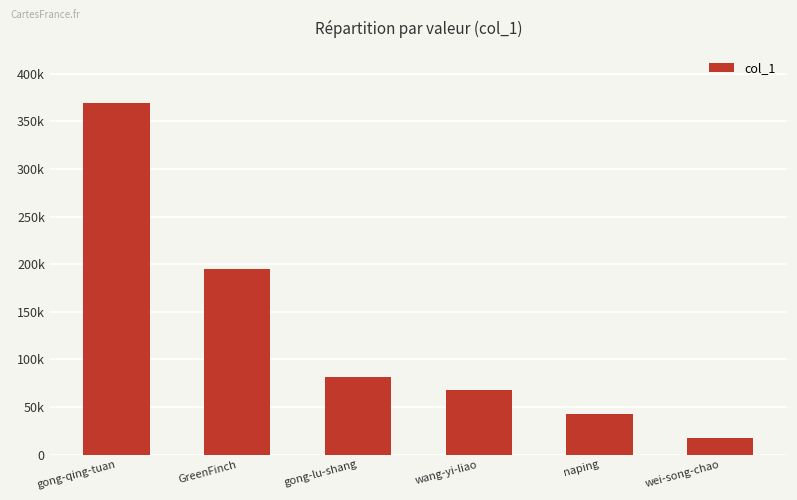

What is the label of the 5th bar from the left?

naping